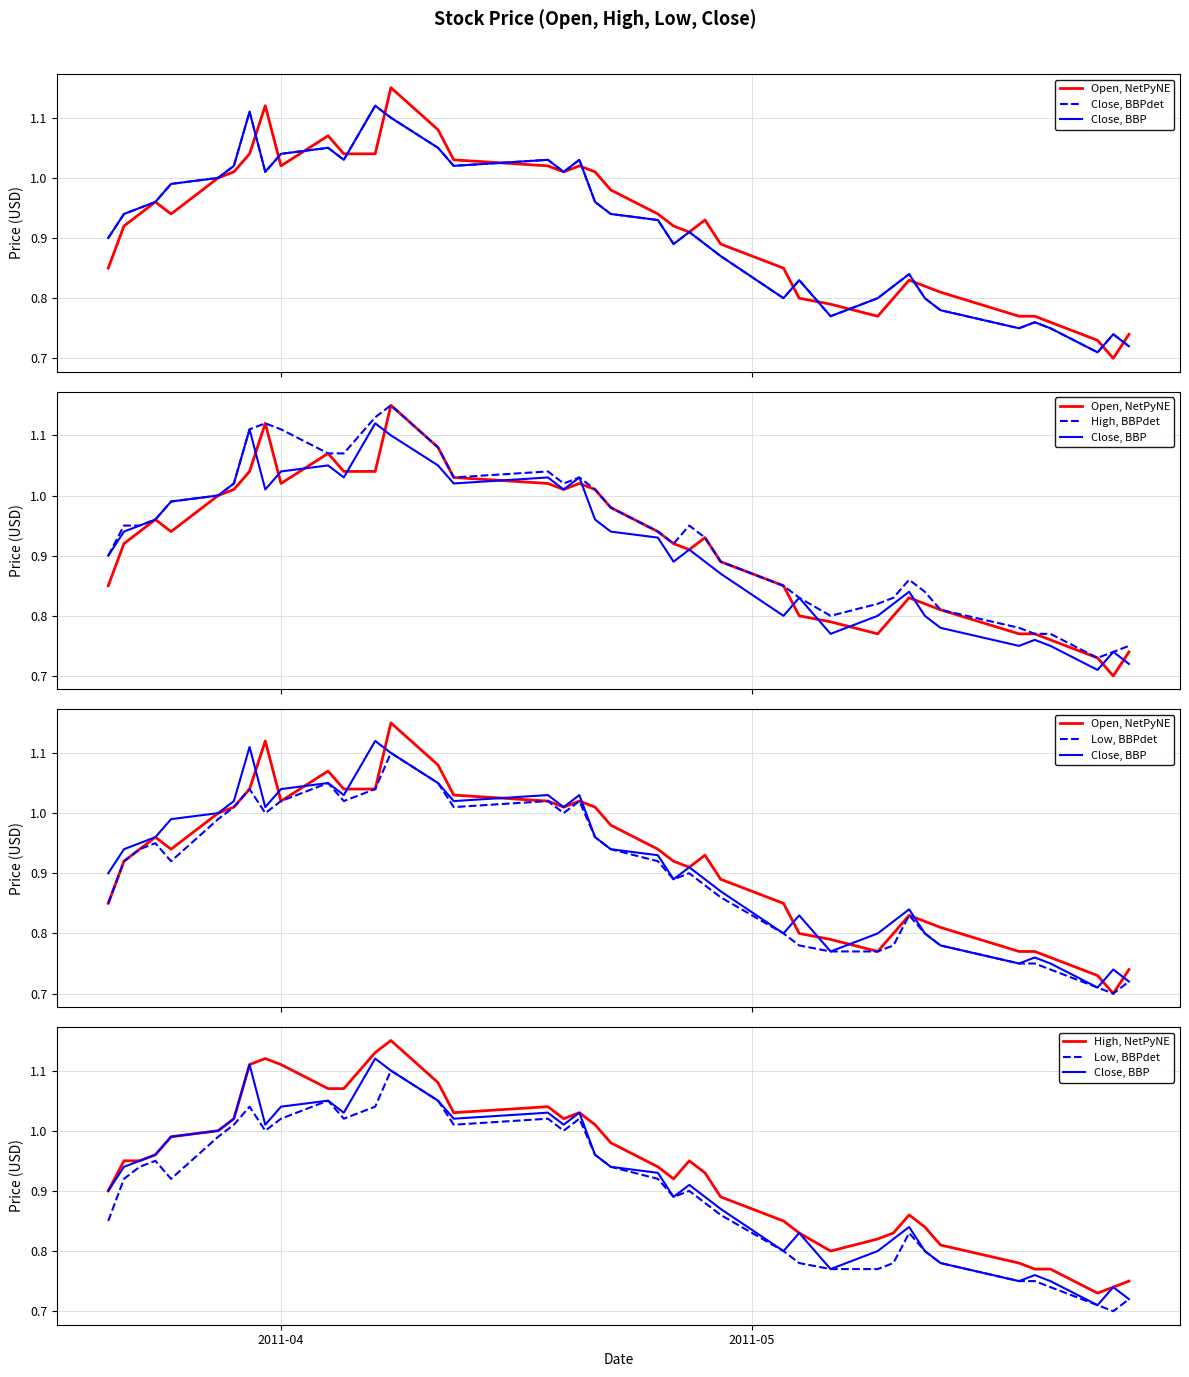

Is the value of Close, BBP at 39 greater than the value of Low, BBPdet at 20?

No